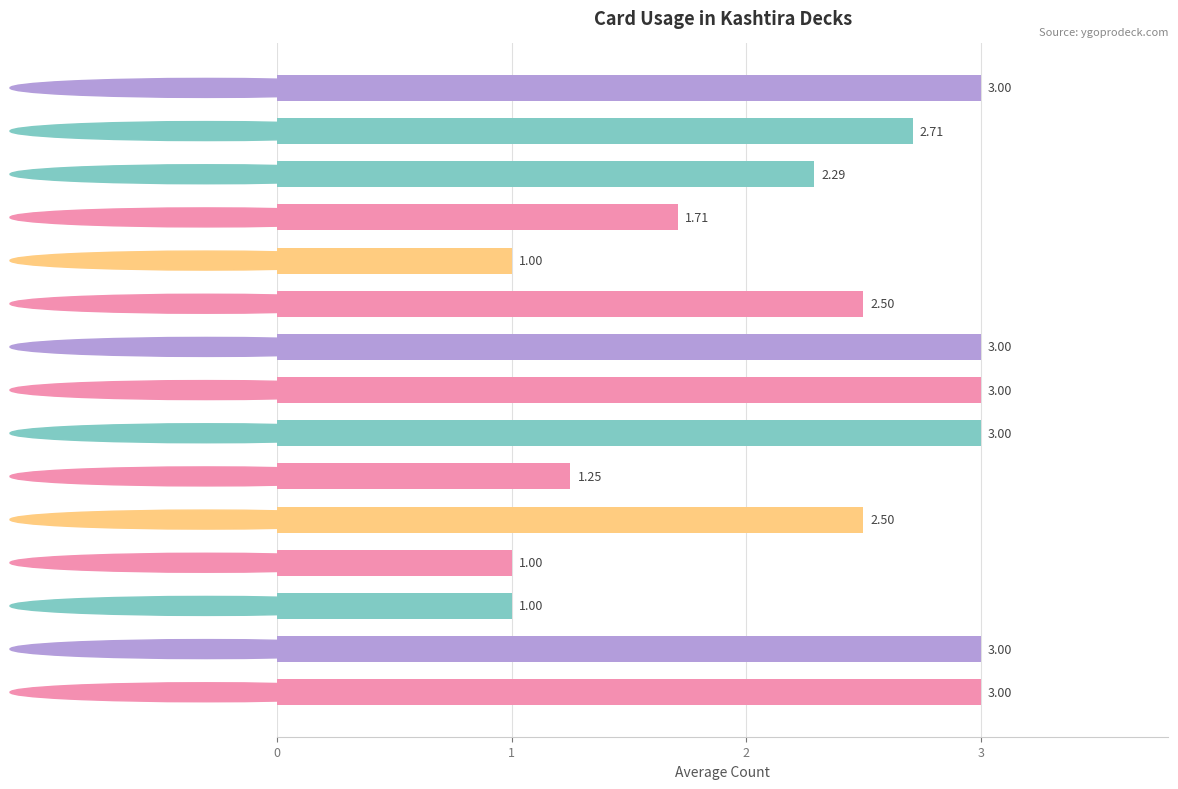

Does the chart contain stacked bars?

No